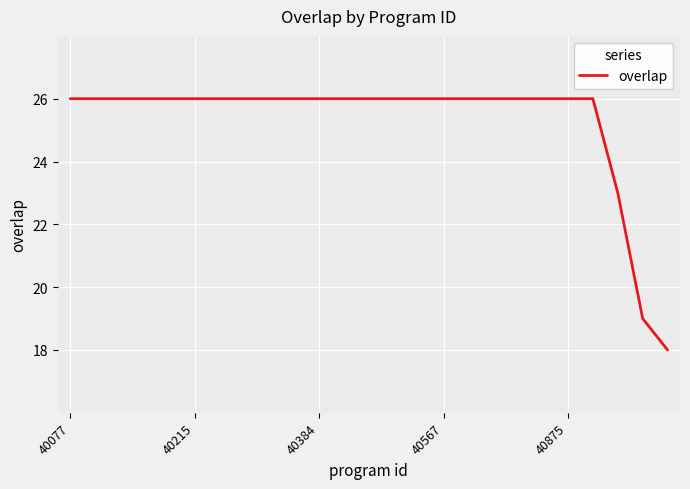

What is the minimum value shown in the chart?

18